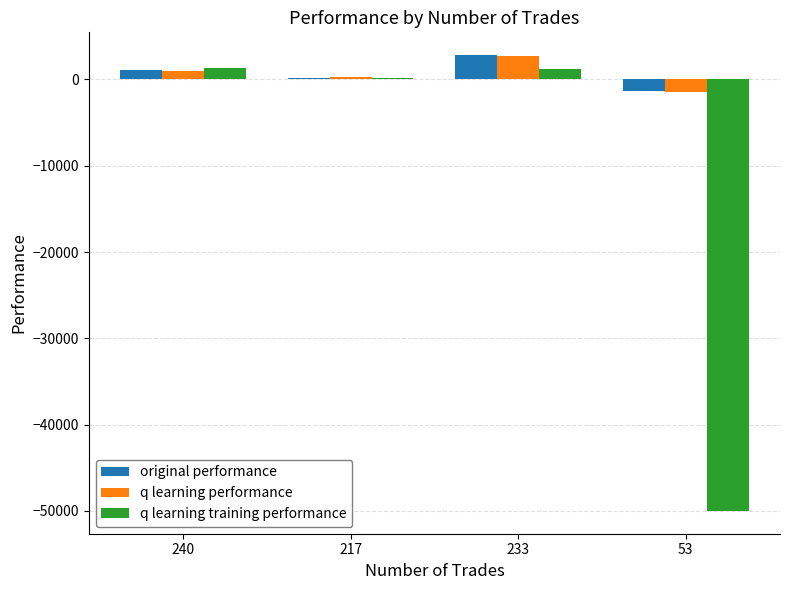

True or false: q learning training performance has a value of -84677.0 at 53.

False